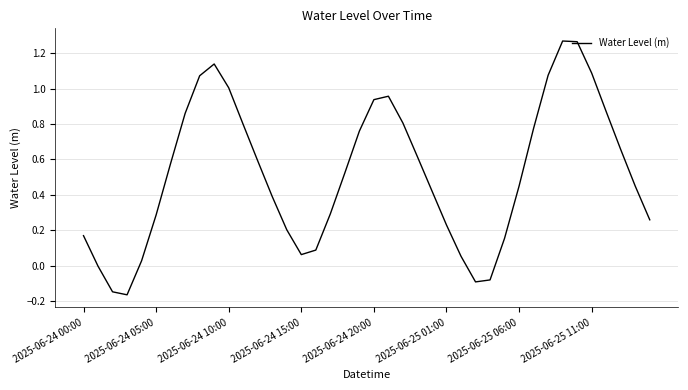

What is the difference between the maximum and minimum values?

1.4